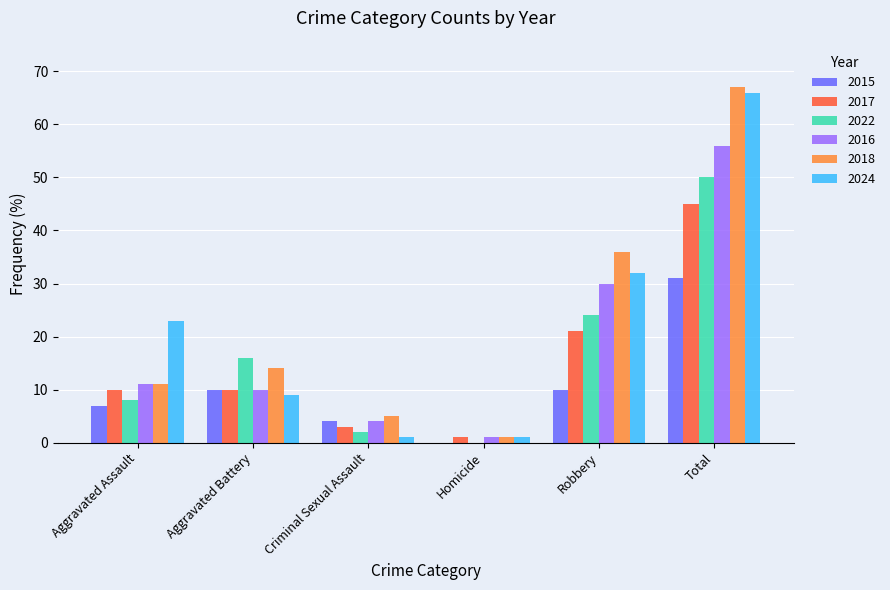

At which label does 2022 reach its peak?

Total